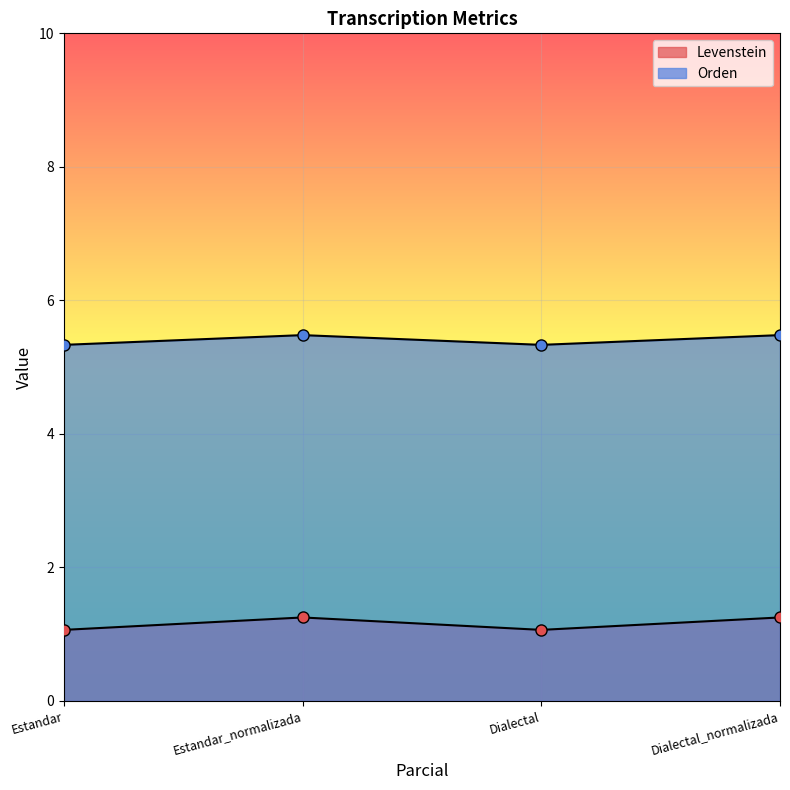

List the labels in order of Orden value, smallest first.

Estandar, Dialectal, Estandar_normalizada, Dialectal_normalizada